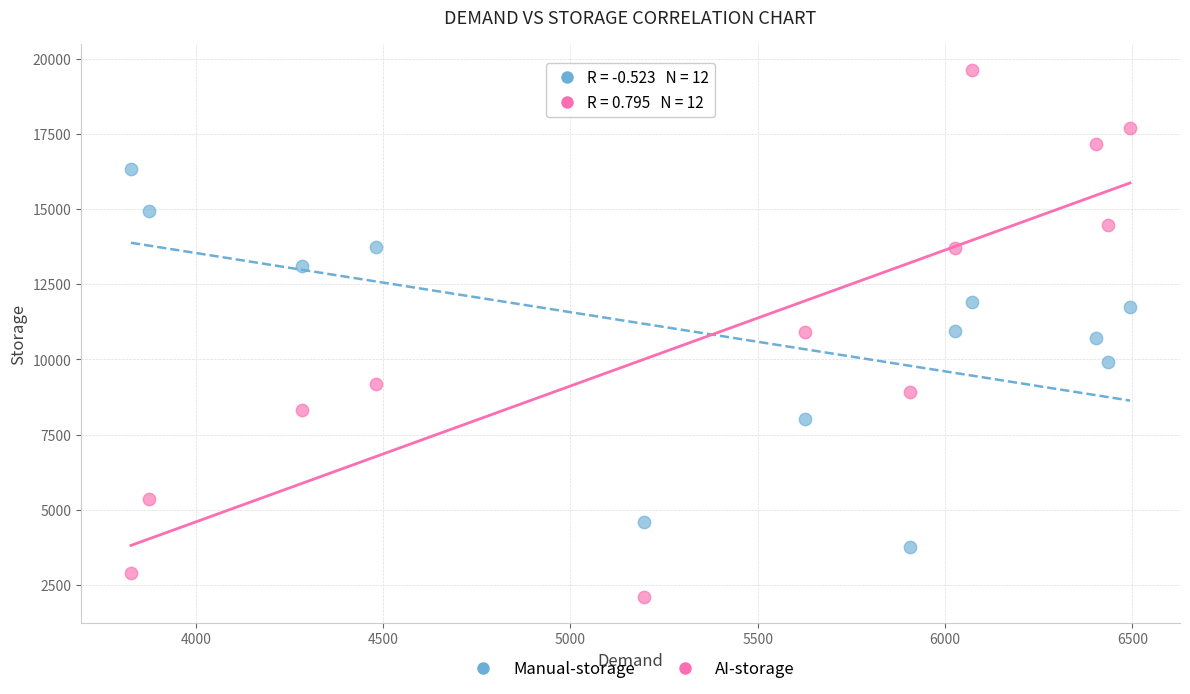

What are all the series names shown in the legend?

Manual-storage, AI-storage